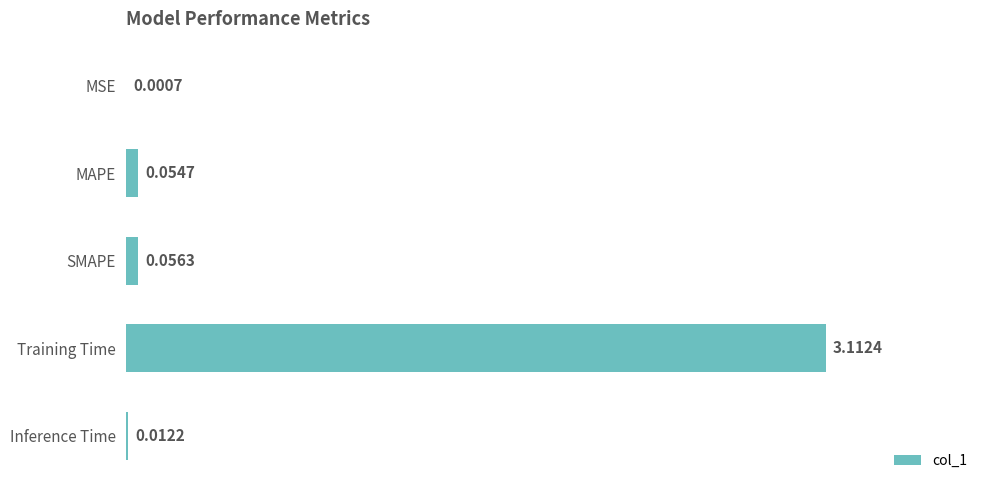

Between SMAPE and MSE, which is larger?

SMAPE